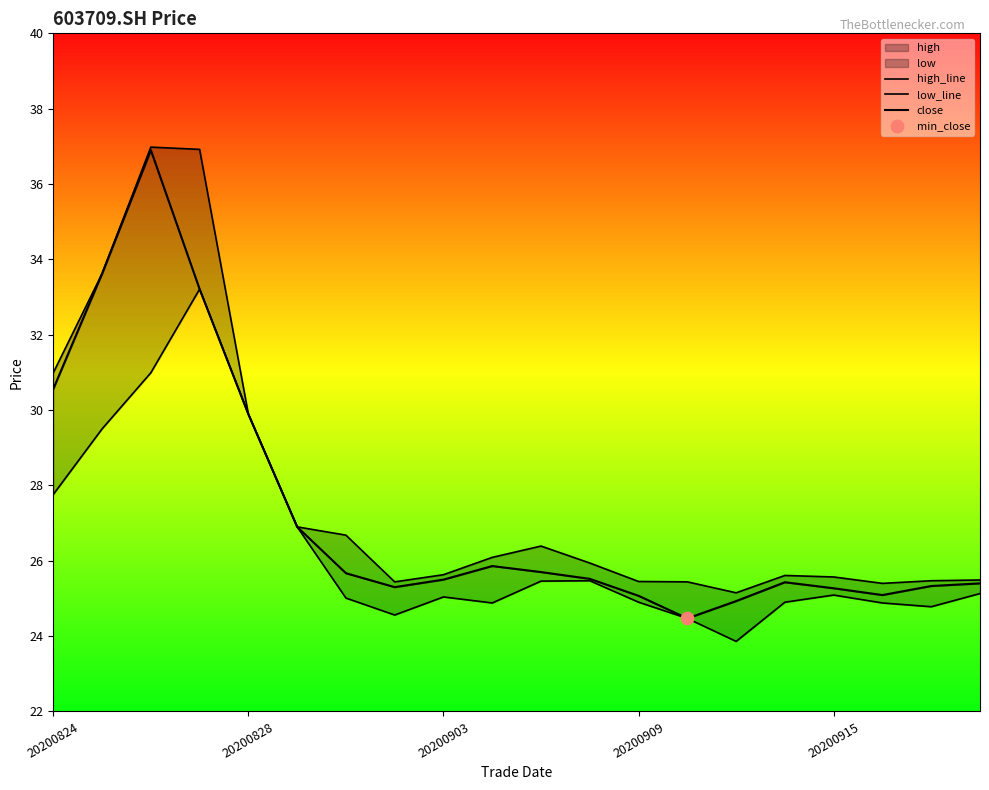

At how many categories does at least one series exceed 29?

5